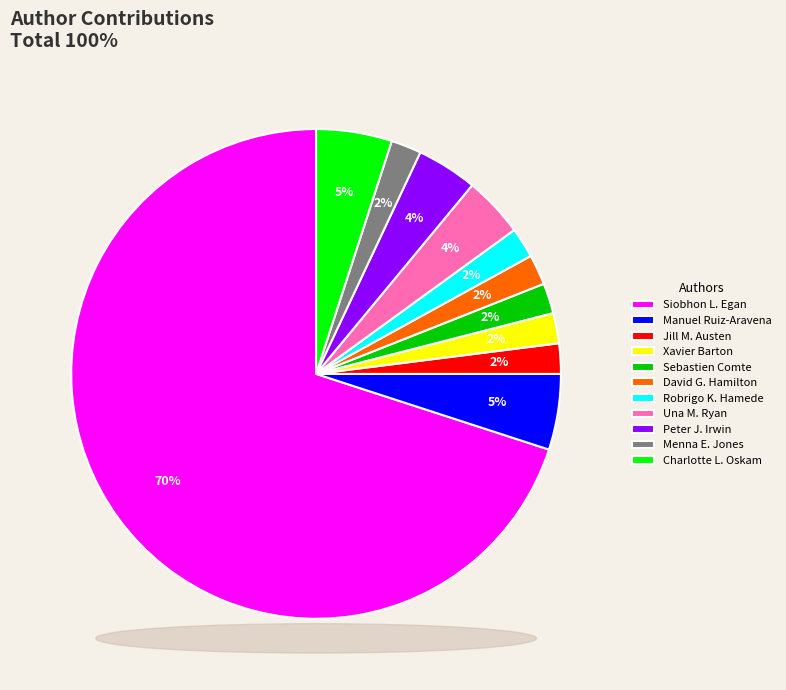

What percentage is the Manuel Ruiz-Aravena slice, to the nearest percent?

5%